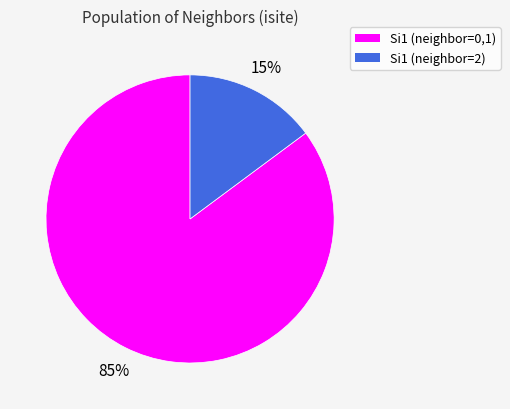

To the nearest percent, what is the difference between the largest and smallest slice percentages?

70%